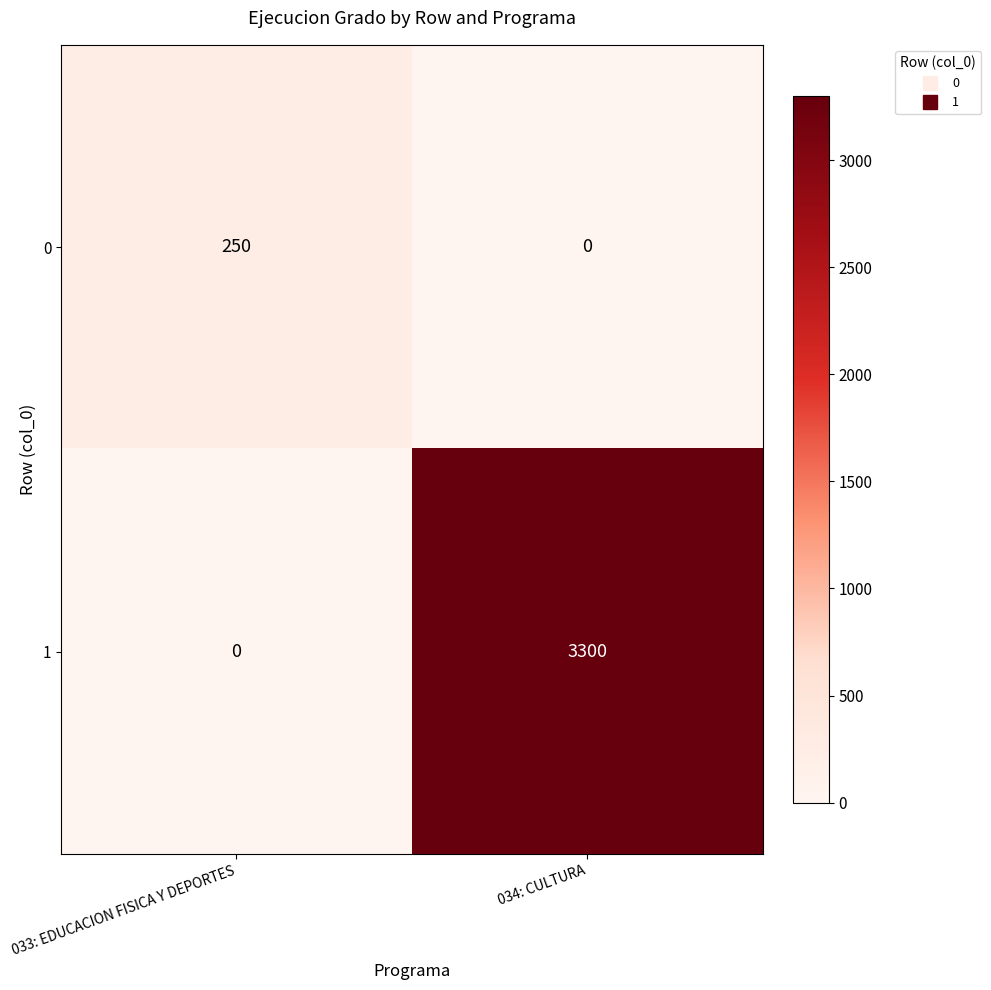

List the series in order of their overall mean, lowest first.

0, 1